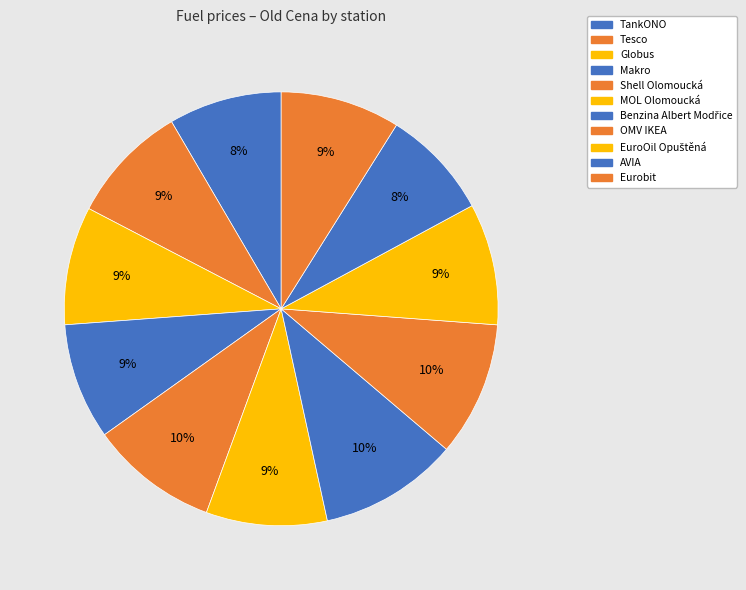

Rank the categories by value from lowest to highest.

AVIA, TankONO, Makro, Globus, Tesco, Eurobit, MOL Olomoucká, EuroOil Opuštěná, Shell Olomoucká, OMV IKEA, Benzina Albert Modřice